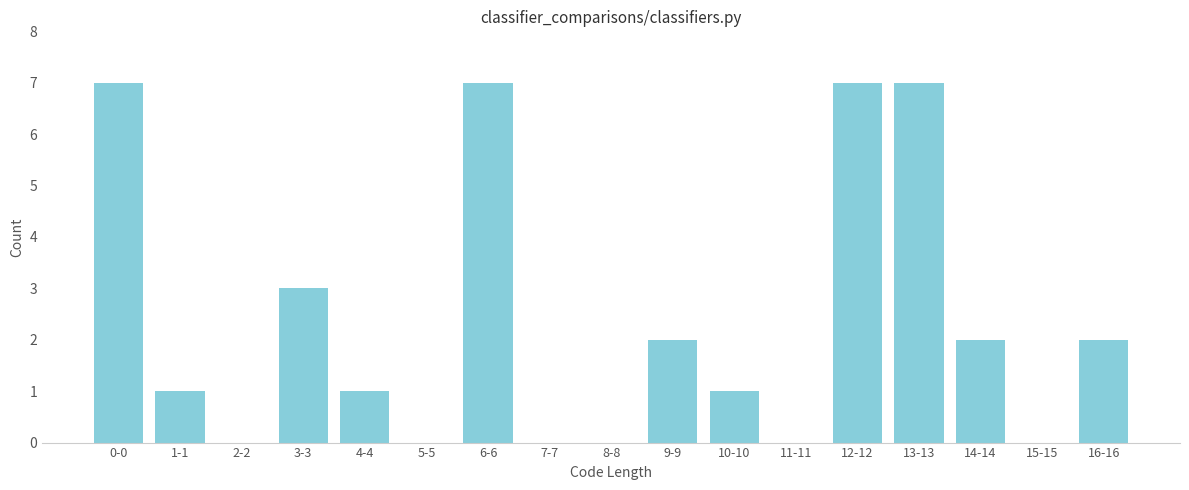

Reading left to right, transcribe all the data shown in this chart.

0-0=7	1-1=1	2-2=0	3-3=3	4-4=1	5-5=0	6-6=7	7-7=0	8-8=0	9-9=2	10-10=1	11-11=0	12-12=7	13-13=7	14-14=2	15-15=0	16-16=2